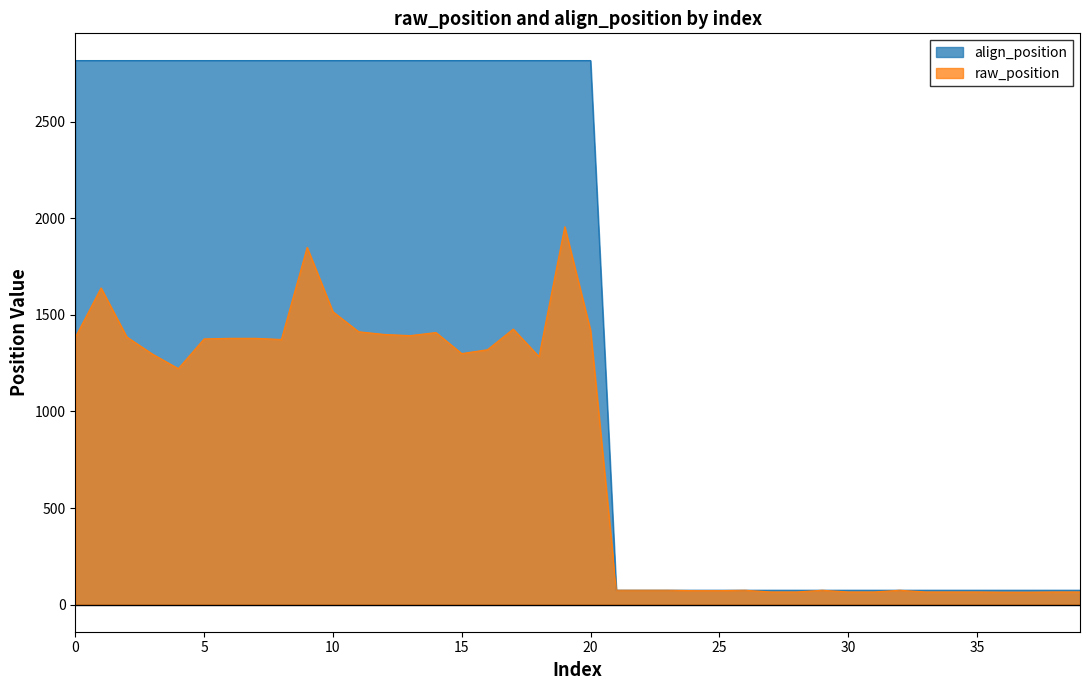

What is the difference between the highest and lowest values at 13?

1425